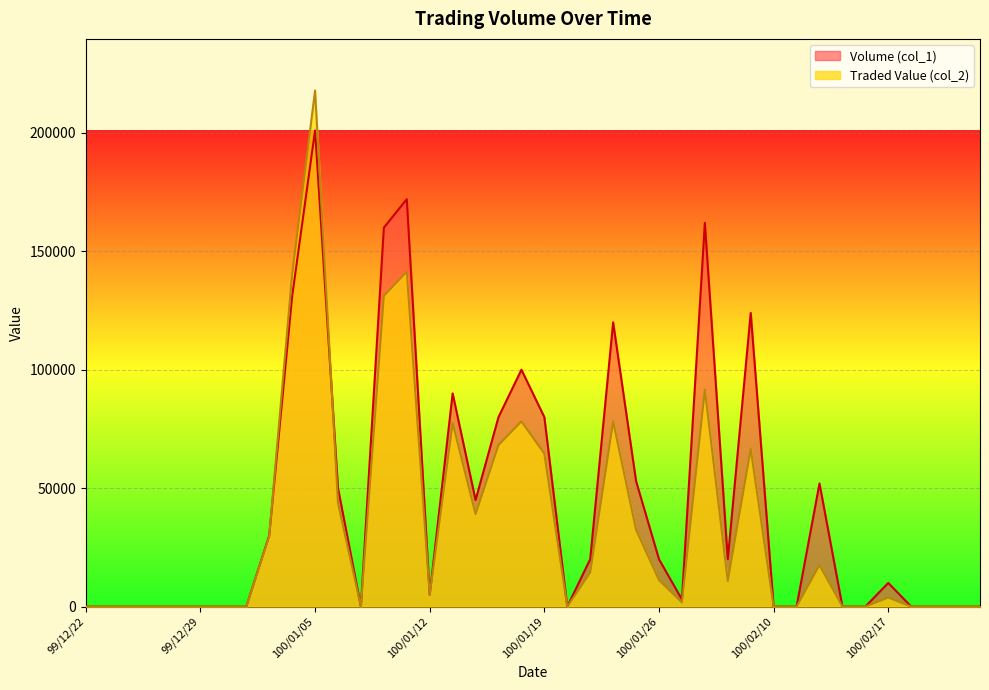

At which category does Volume (col_1) reach its first local valley?

100/01/07